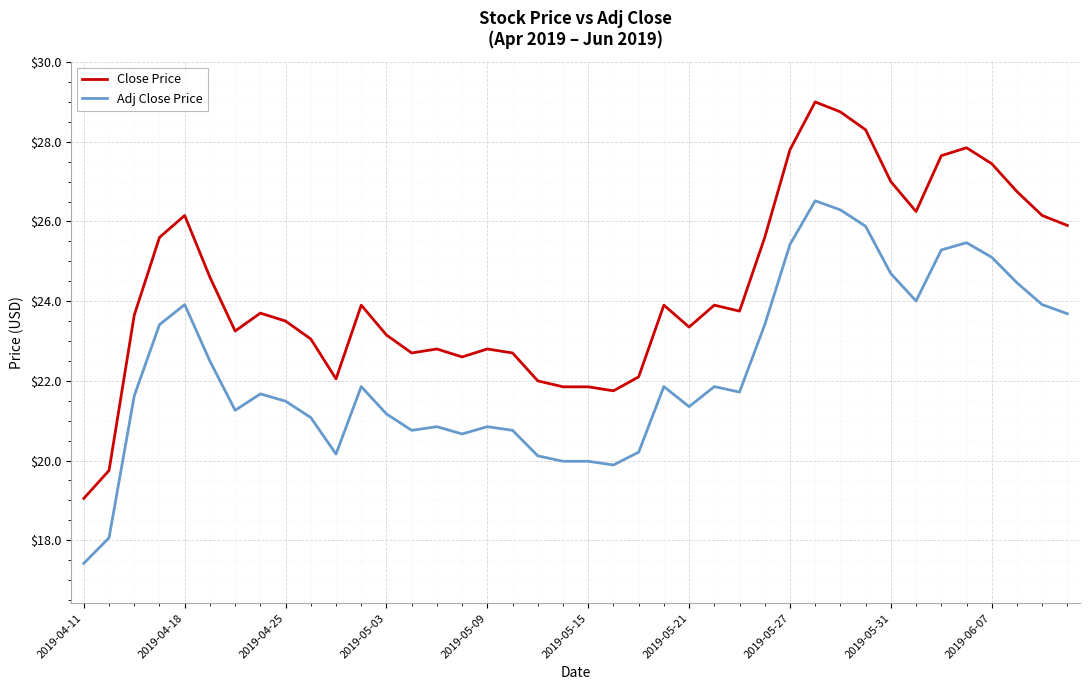

Which series has the largest range (max minus min)?

Close Price